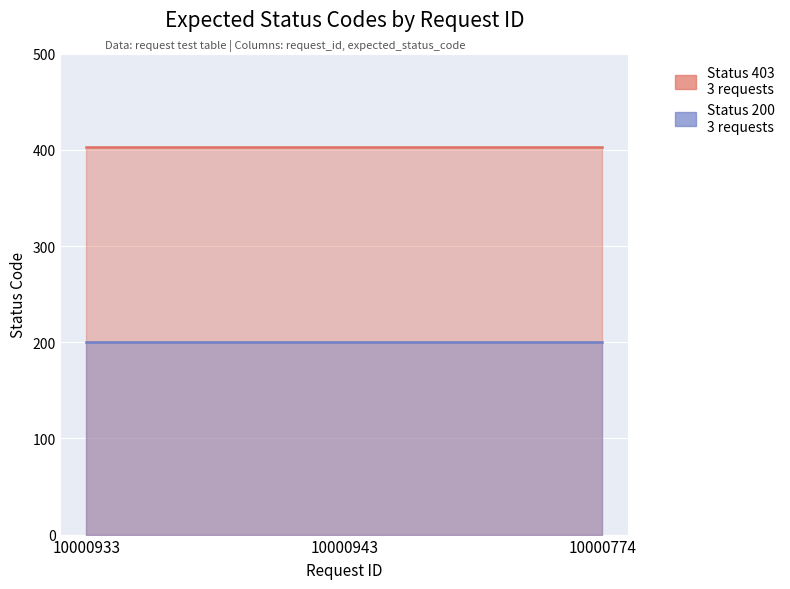

What is the sum of all Status 200 values?

600